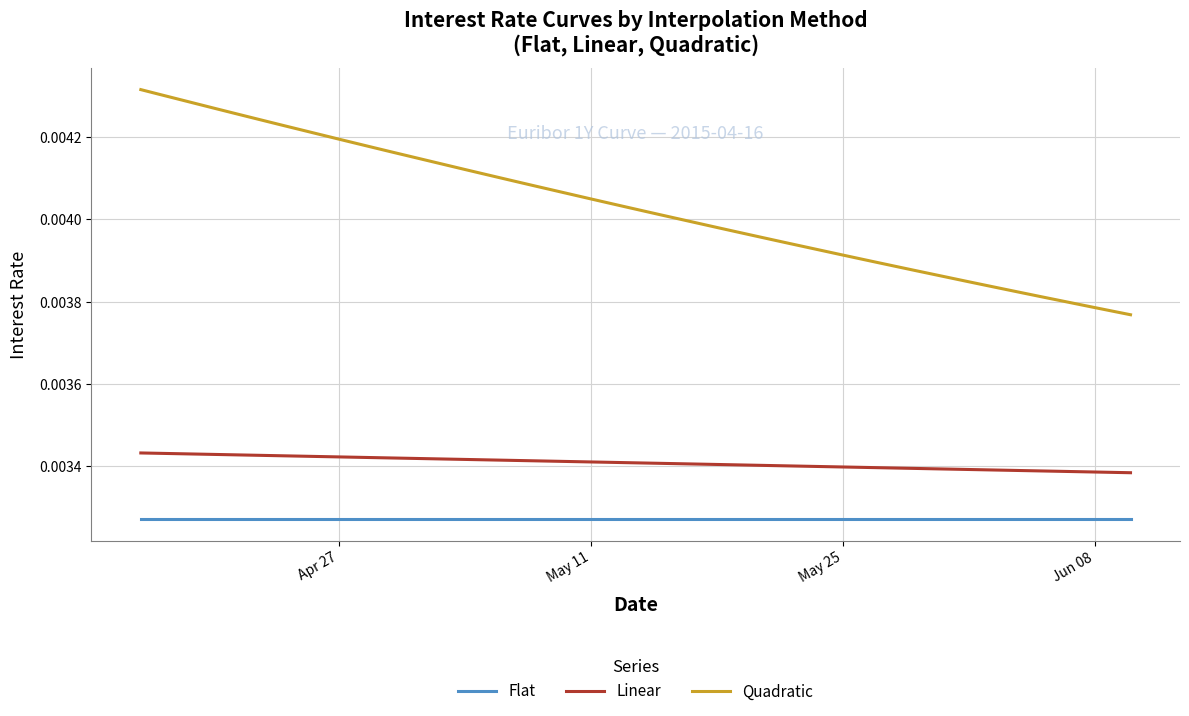

Which series has the largest range (max minus min)?

Quadratic